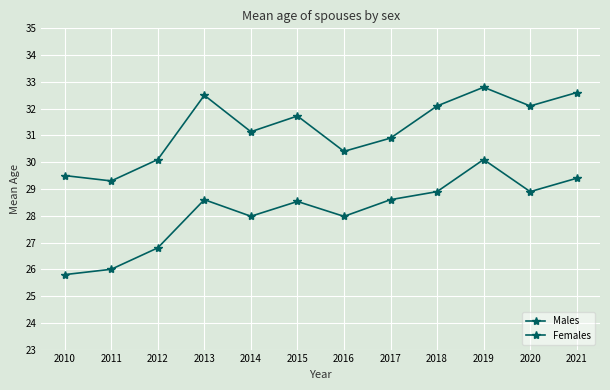

Does the chart have visible grid lines?

Yes